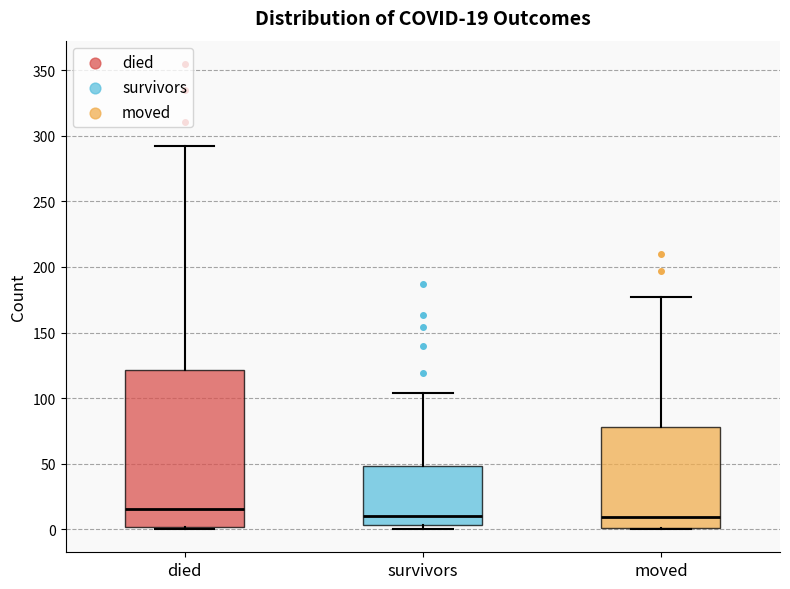

Which box's median line is the highest?

died